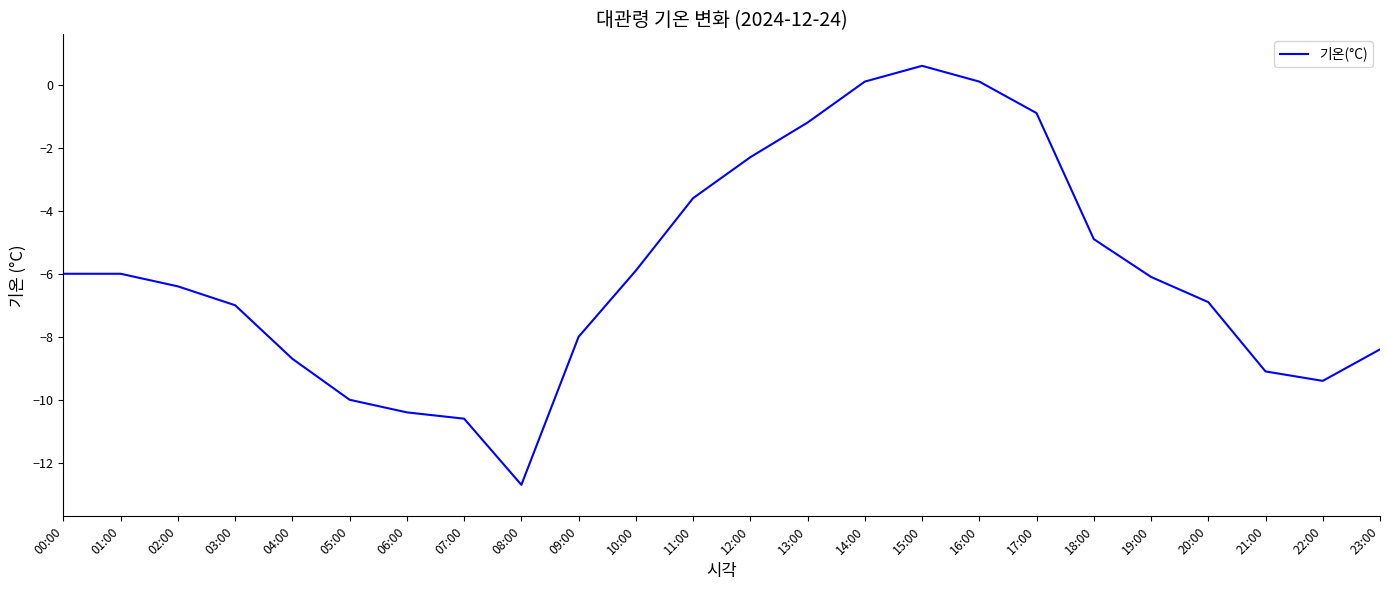

The value at 22:00 is -9.4. True or false?

True